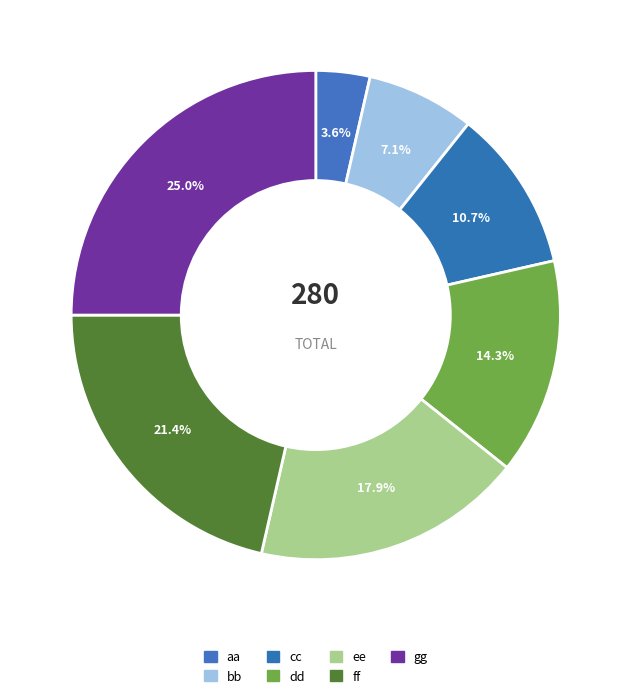

Does dd account for over 50% of the chart?

No